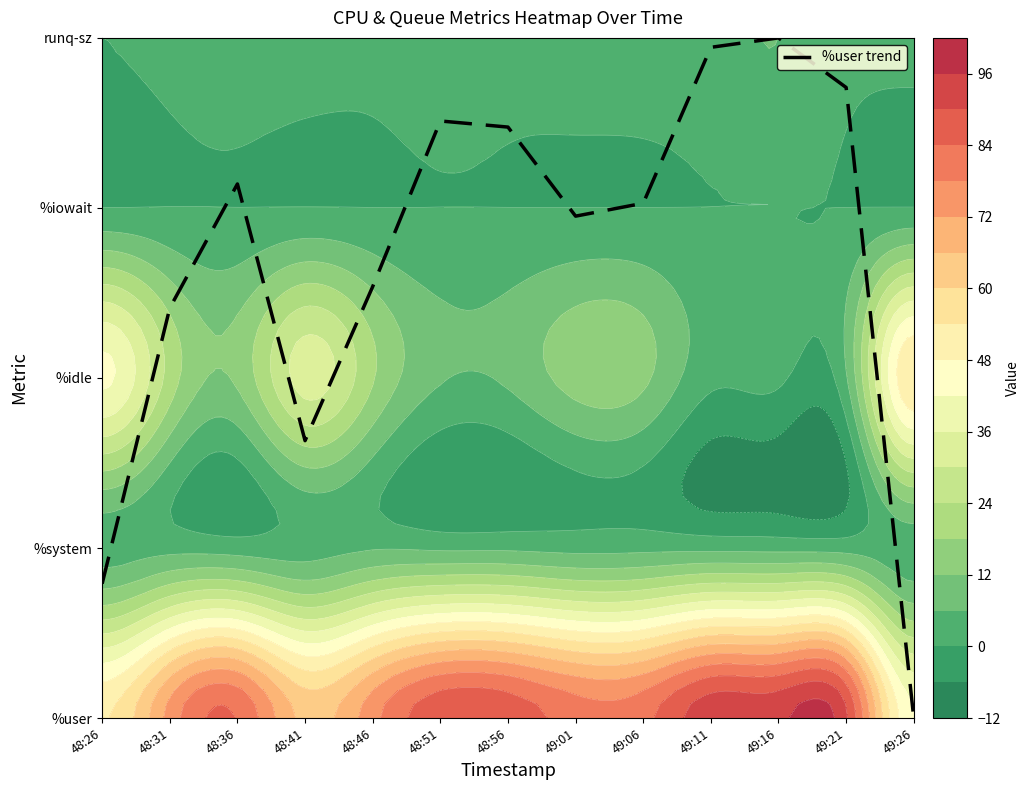

What is the greatest value displayed?

4.0